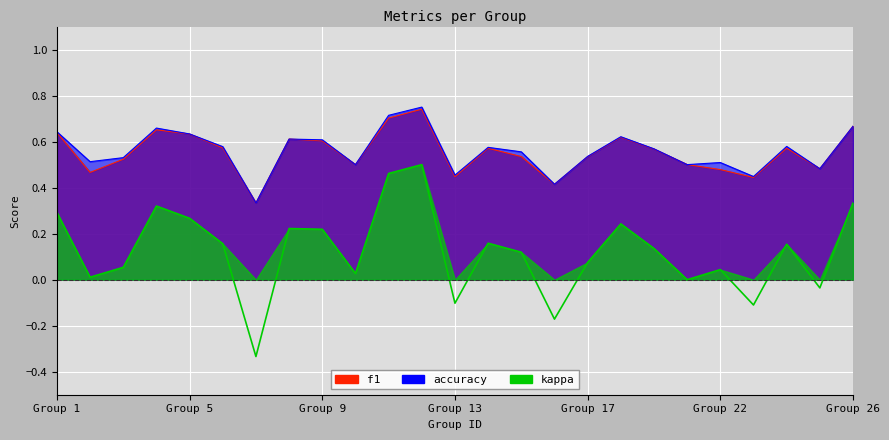

What is the difference between the kappa values at 11 and 1?

0.2